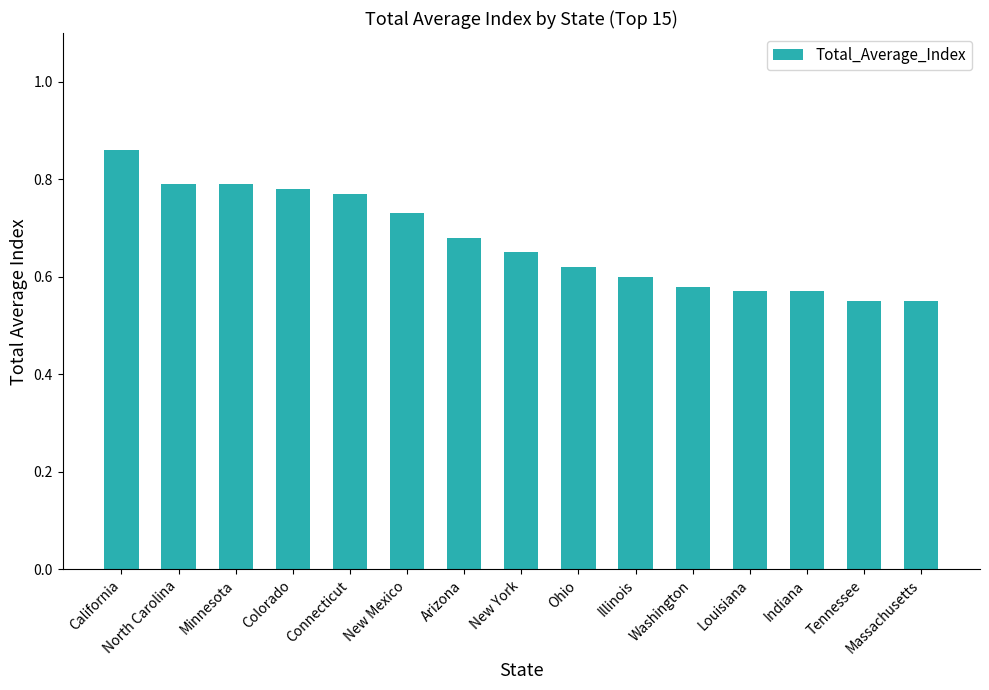

How many categories are shown in the chart?

15